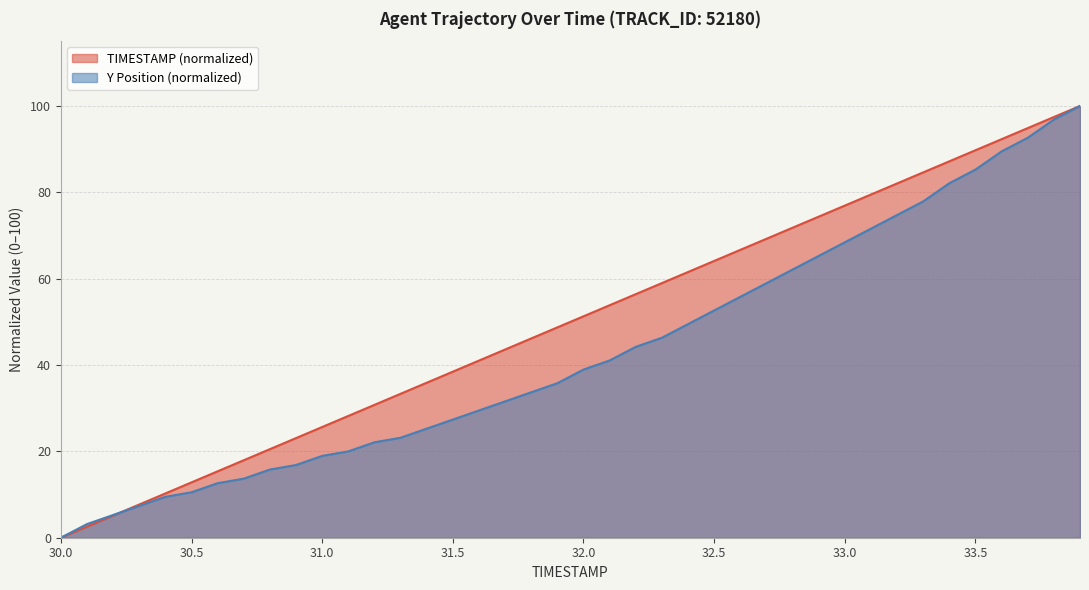

Which series has the largest total across all categories?

TIMESTAMP (normalized)